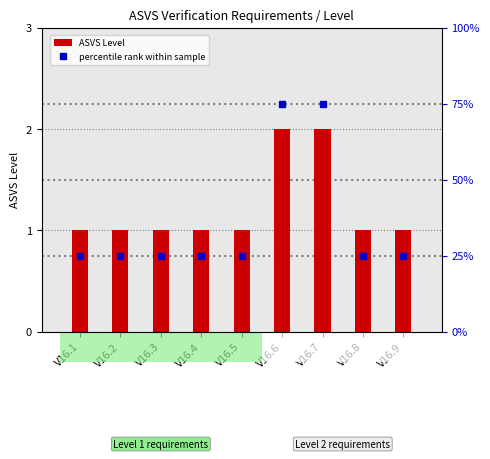

At which category does the chart reach its peak across all series?

V16.6